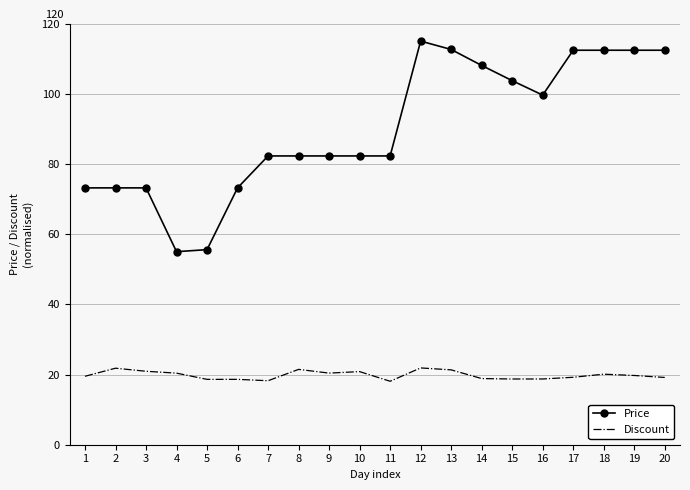

The value of Discount at 14 is 10.4. True or false?

False